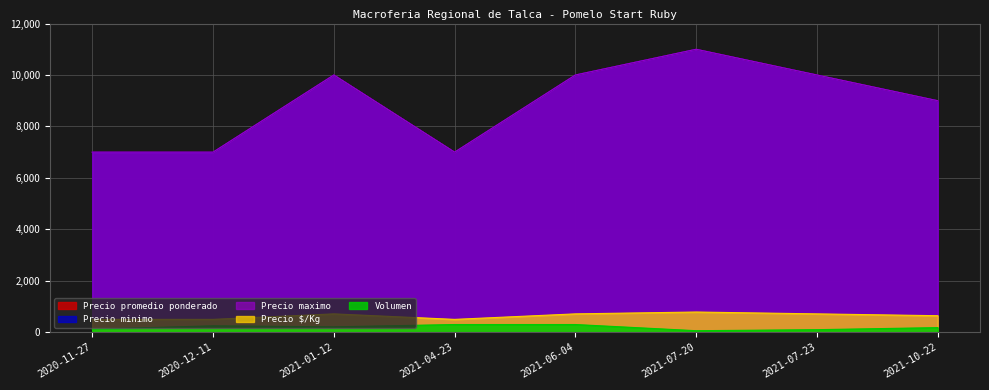

Does the chart display data point markers on the line(s)?

No